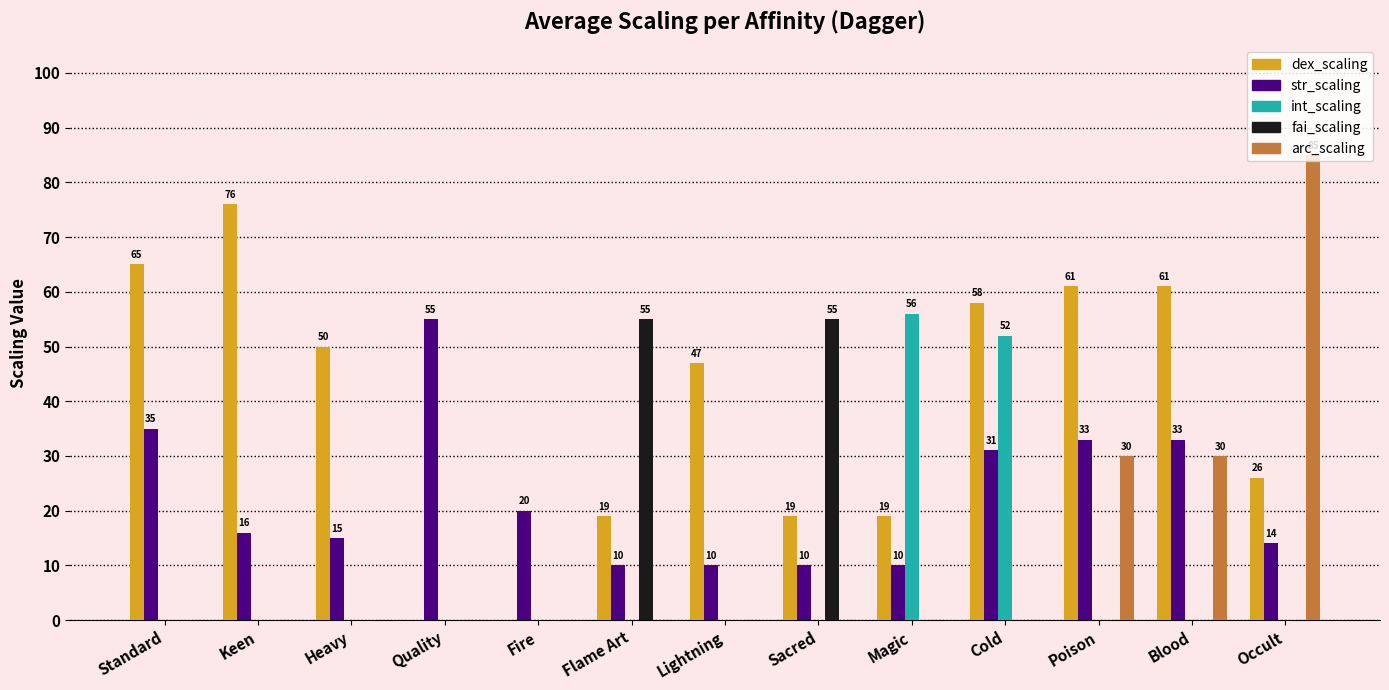

What is the sum of all str_scaling values?

292